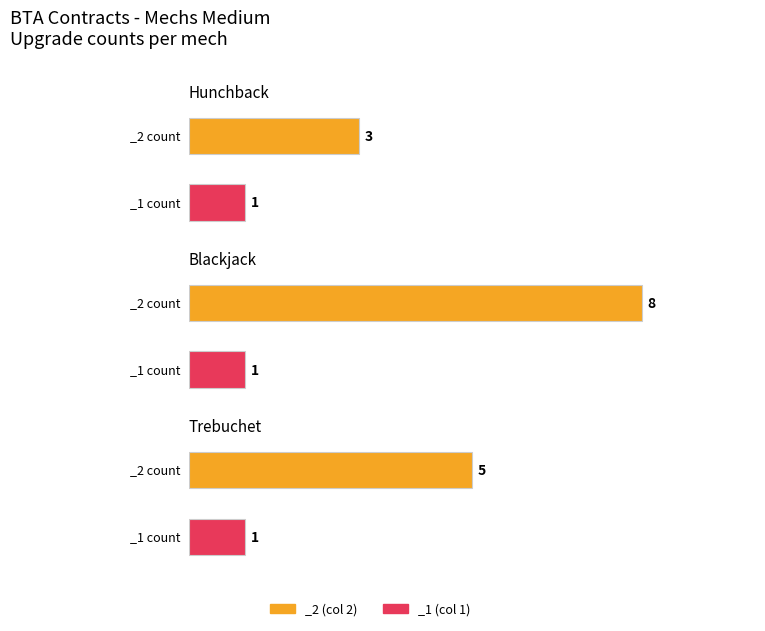

At how many categories does at least one series exceed 1?

3